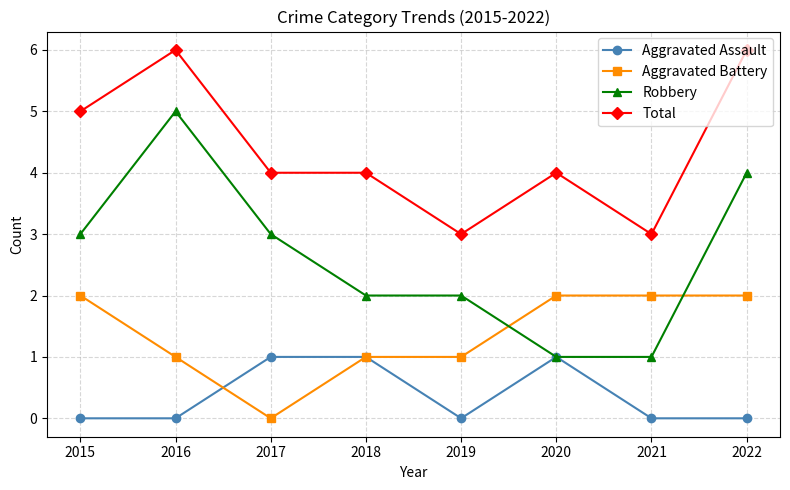

Count the Total values in the range 4 to 6.

6